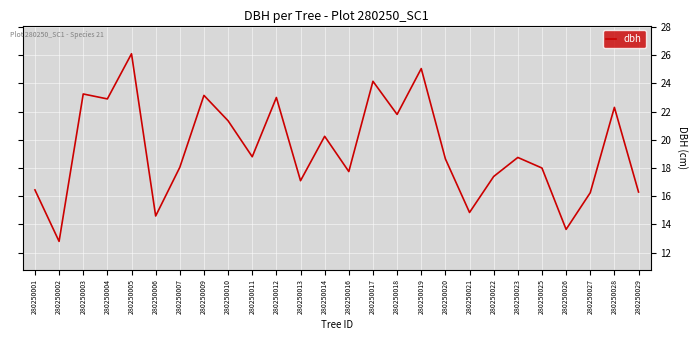

Count the number of data series in this chart.

1